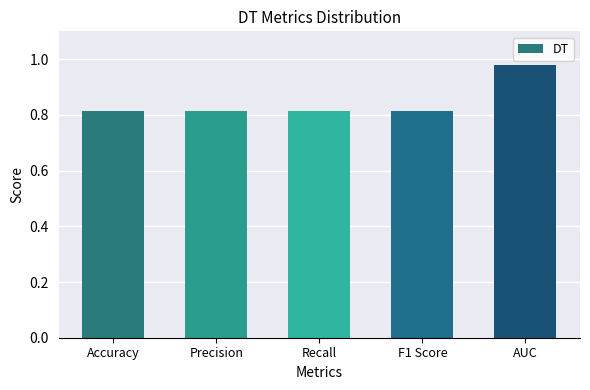

What is the label of the 1st bar from the left?

Accuracy